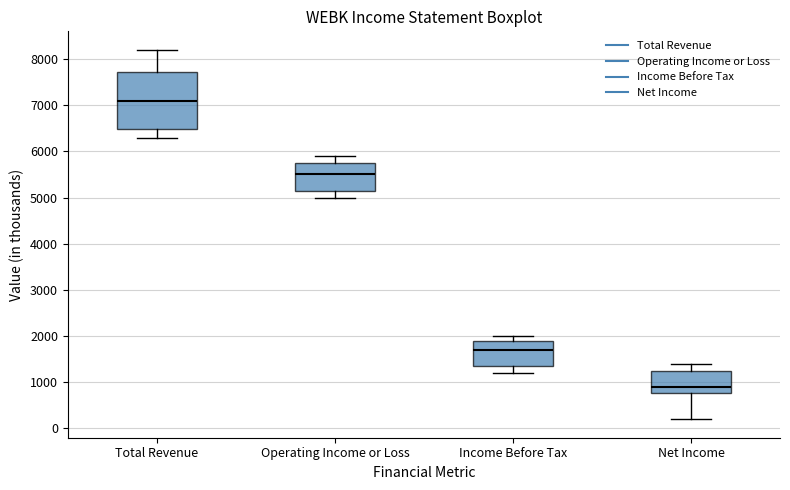

Which box is the tallest, from its lower edge to its upper edge?

Total Revenue